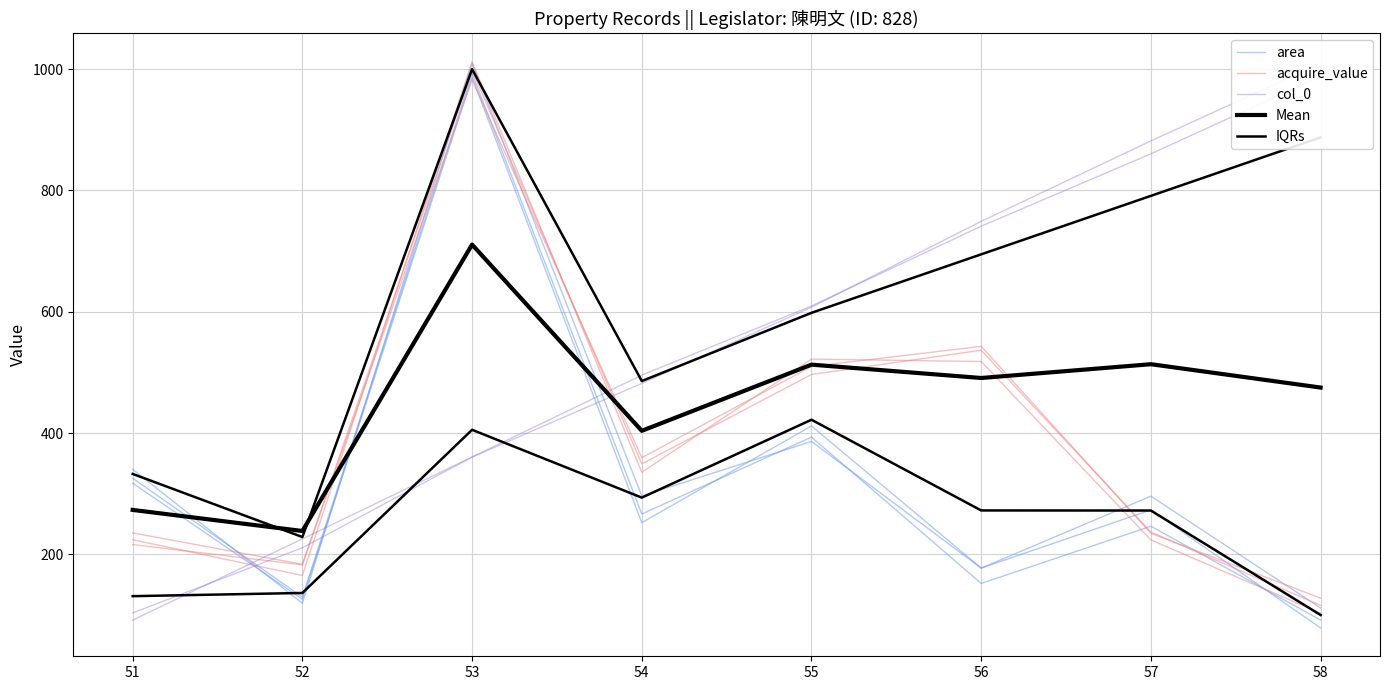

List the series in order of their overall mean, highest first.

col_0, Mean, acquire_value, area, IQRs